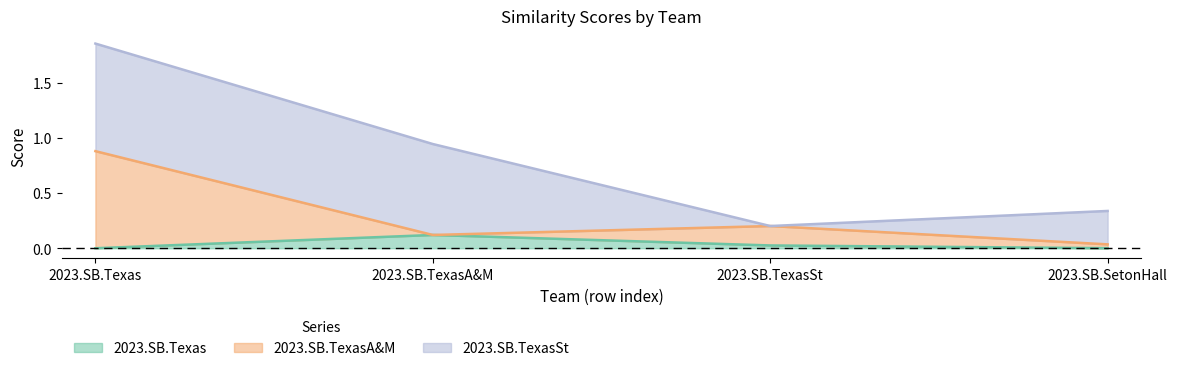

At which label does 2023.SB.TexasA&M reach its peak?

2023.SB.Texas